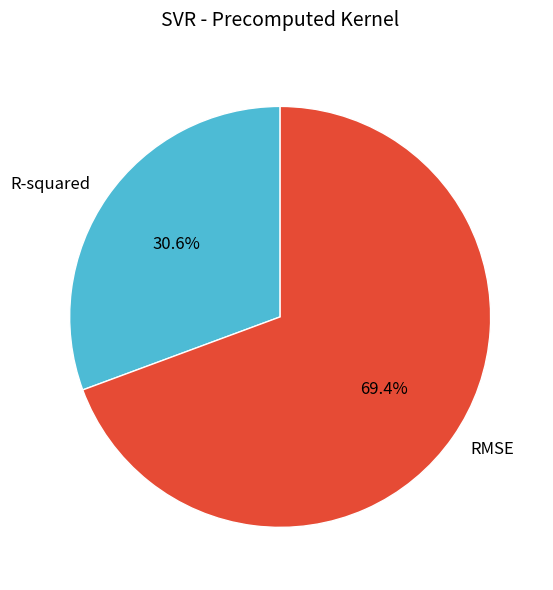

What is the majority slice?

RMSE